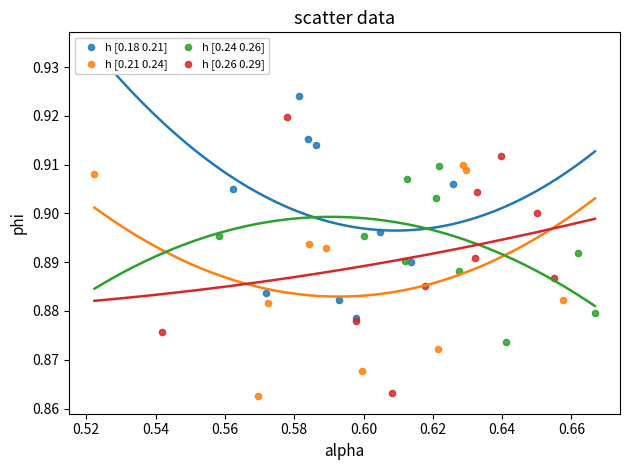

Which series reaches the maximum Y coordinate?

h [0.18 0.21]